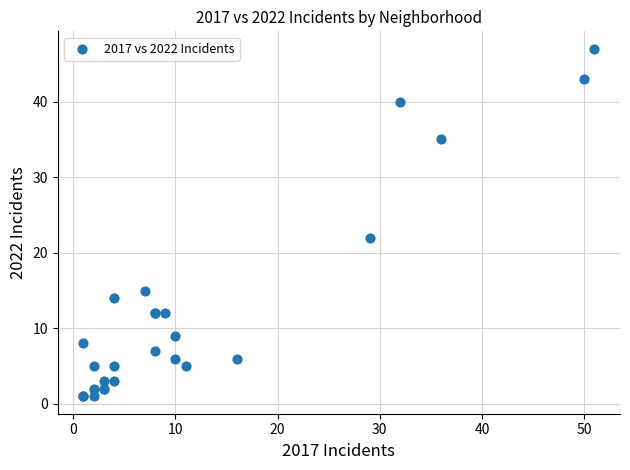

What Y value in the scatter plot is closest to 24?

22